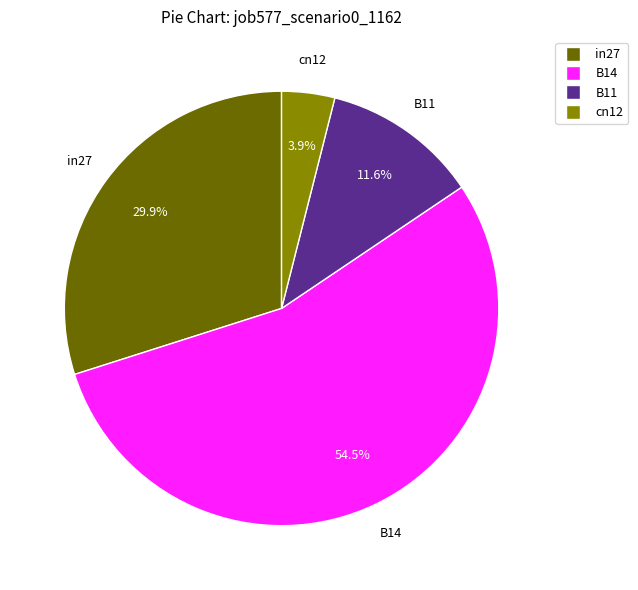

Is there any slice that represents more than half of the pie?

Yes